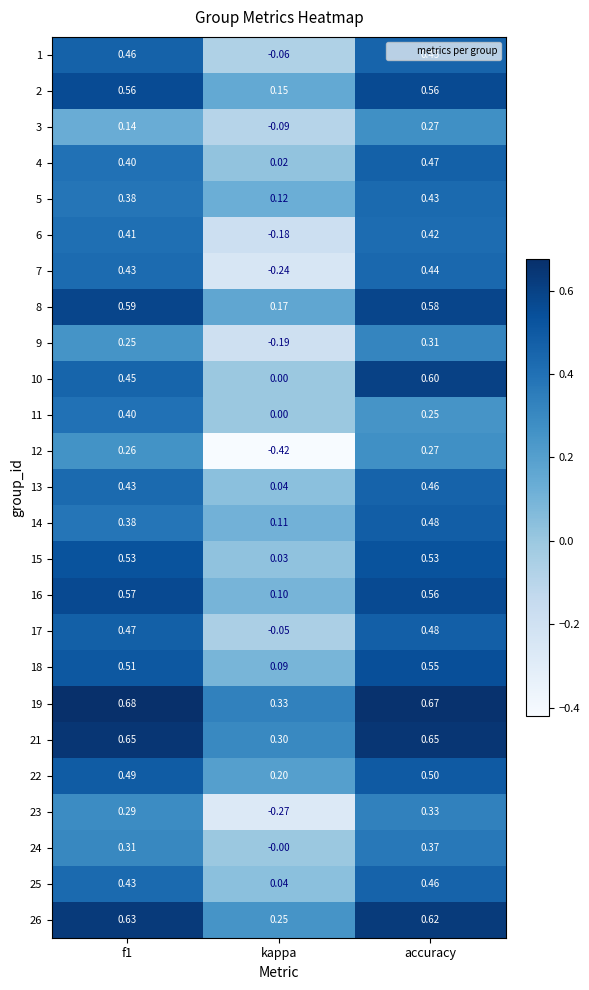

Where is 18 nearest to the value 0?

kappa